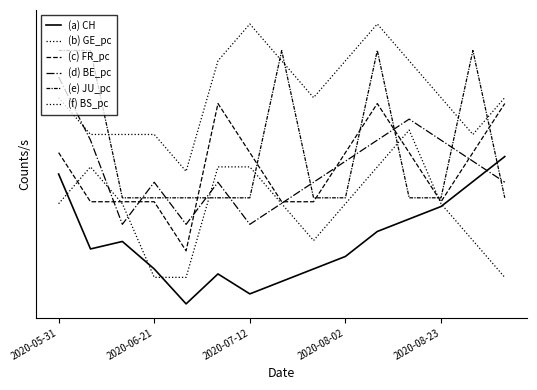

List the series in order of their peak value, lowest first.

(a) CH, (b) GE_pc, (c) FR_pc, (d) BE_pc, (e) JU_pc, (f) BS_pc